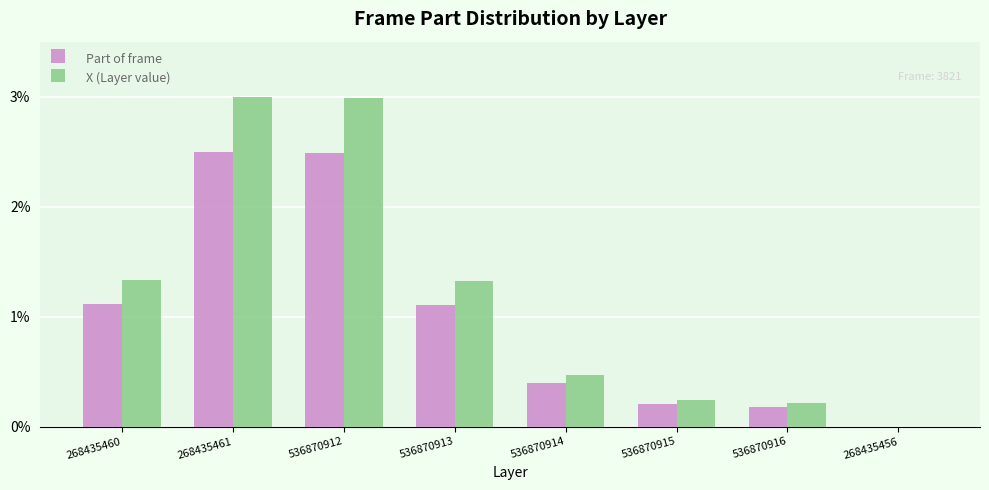

At 536870914, list the series in order from largest to smallest.

X (Layer value), Part of frame